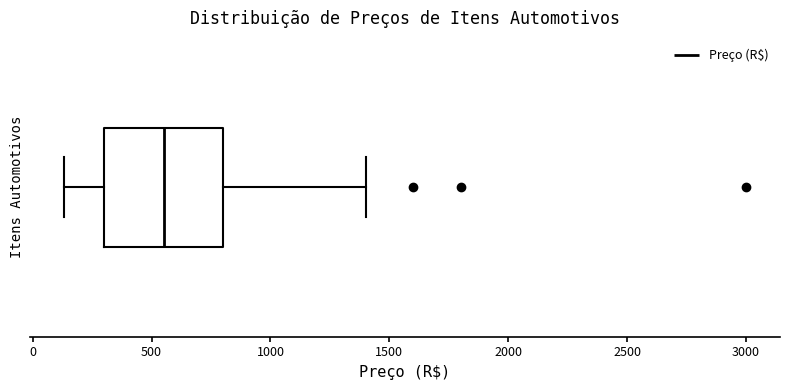

Read this box plot against the x-axis: the position of the median line, the range covered by the box, and the ends of both whiskers. The values are not printed on the chart, so give them approximately, as read against the axis.

median 550, box 300 to 800, whiskers 150 to 1400